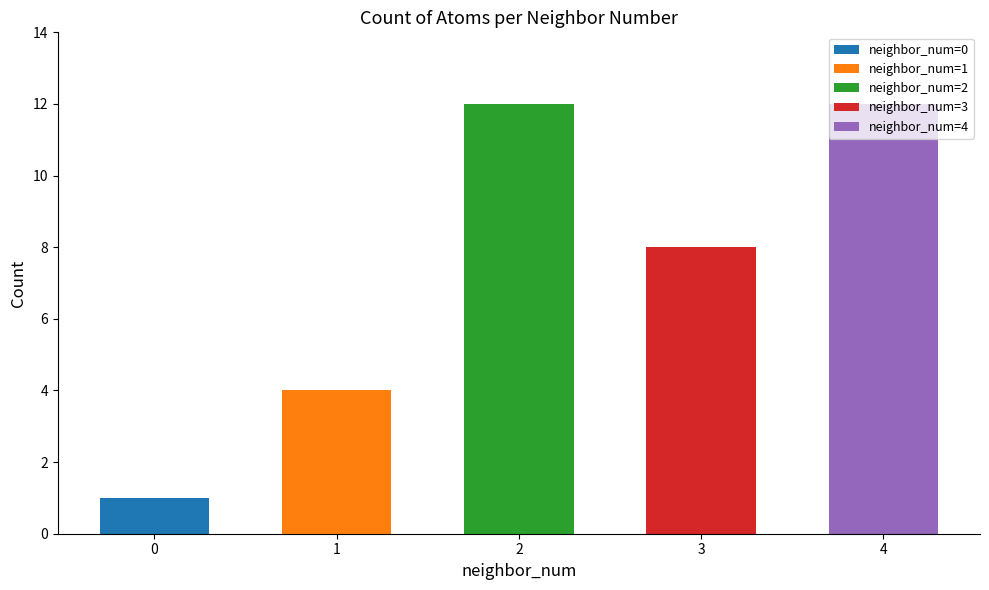

Reading left to right, what are all the values shown in this chart?

0=1	1=4	2=12	3=8	4=12